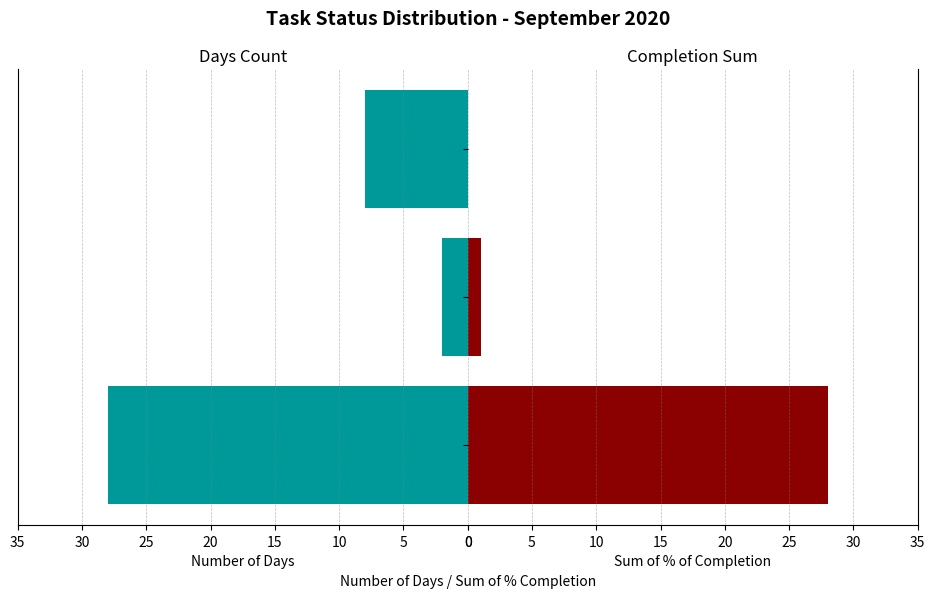

Which series changed the most between WIP and Week off?

Number of Days